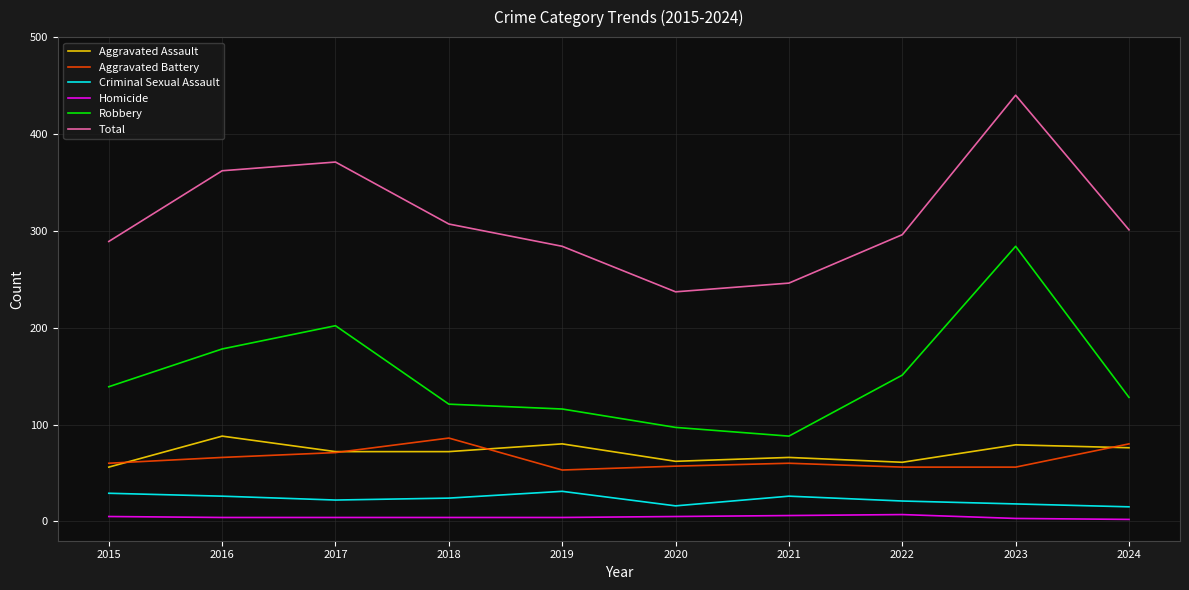

True or false: Criminal Sexual Assault and Aggravated Battery intersect in this chart.

False